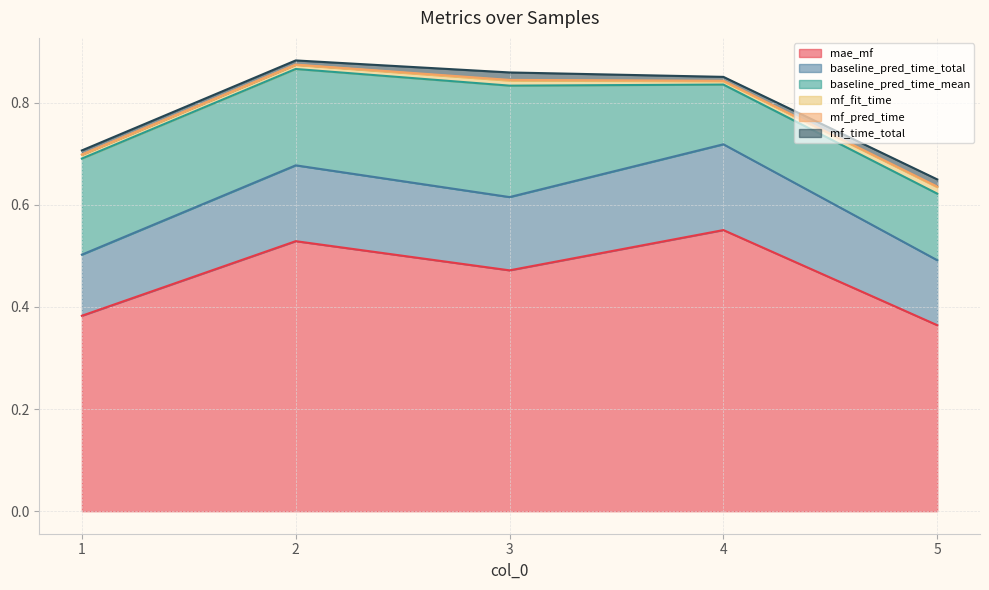

How many interior local peaks does the mf_pred_time series have?

1